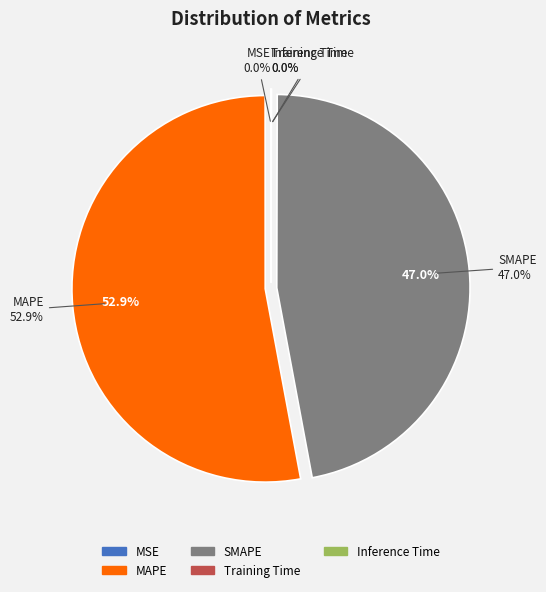

How many slices are in this pie chart?

5